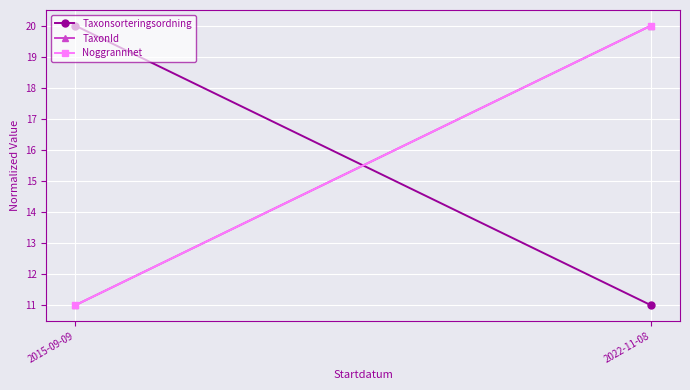

What is the difference between the maximum and minimum values in the TaxonId series?

9